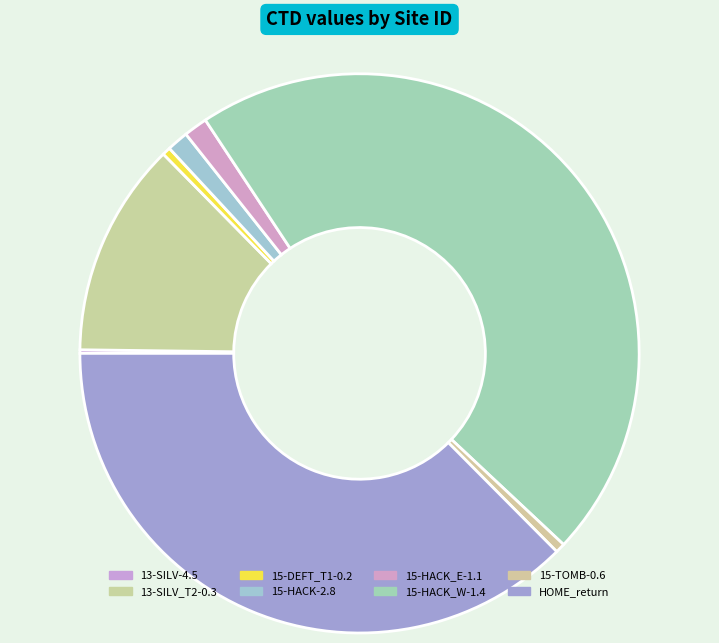

How many slices are in this pie chart?

8